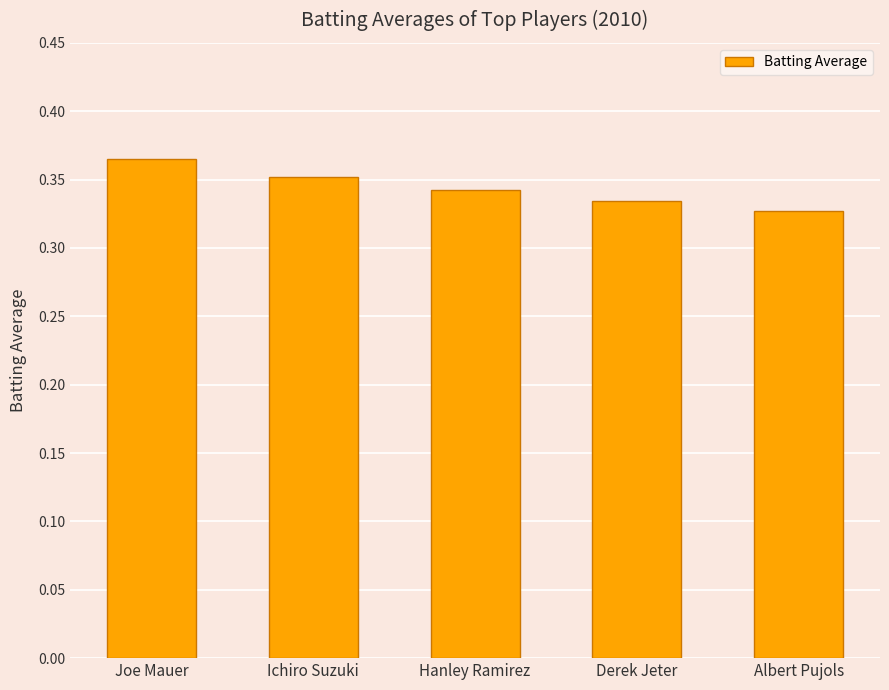

What is the sum of all values?

1.7